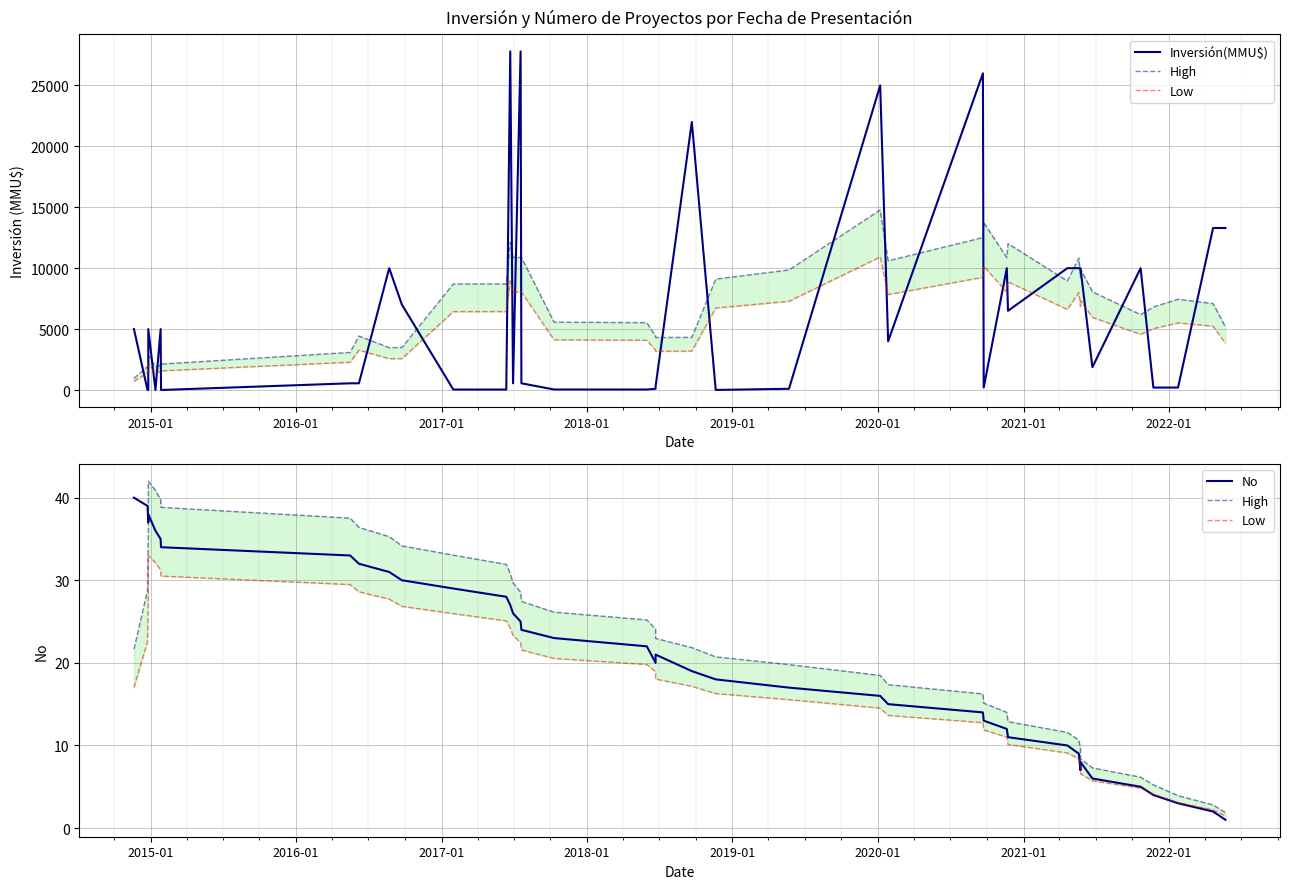

How many values in the No series exceed 21?

19